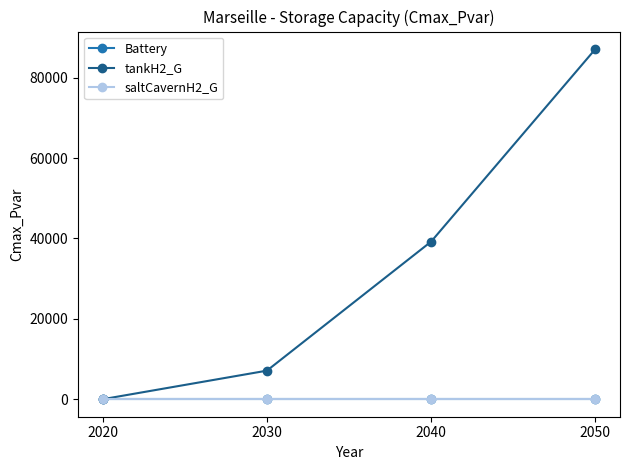

Is this an area chart (filled region under the line)?

No